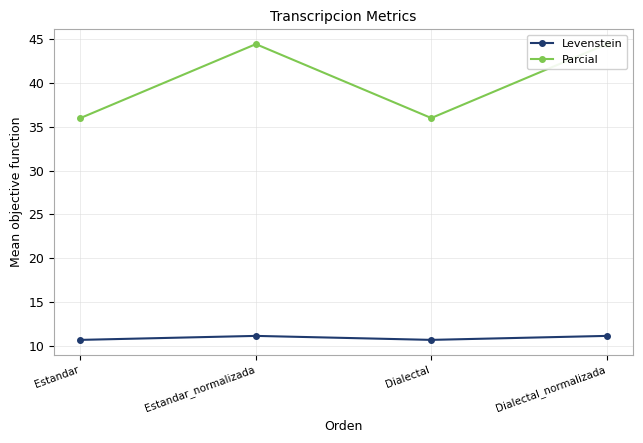

What is the smallest value displayed?

10.7